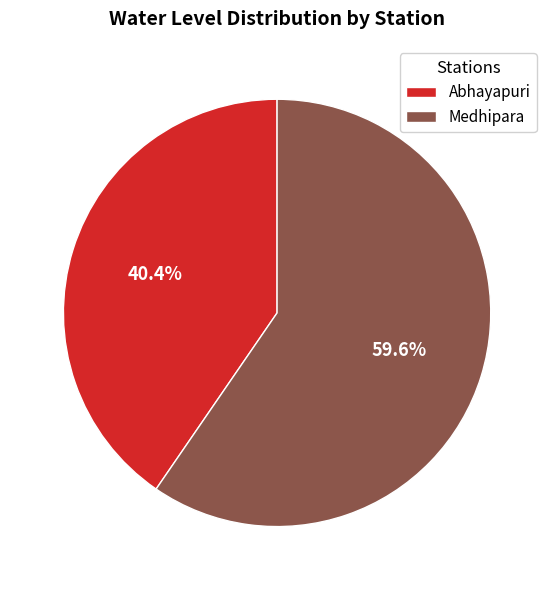

Is it true that Abhayapuri is 40% of the pie?

True